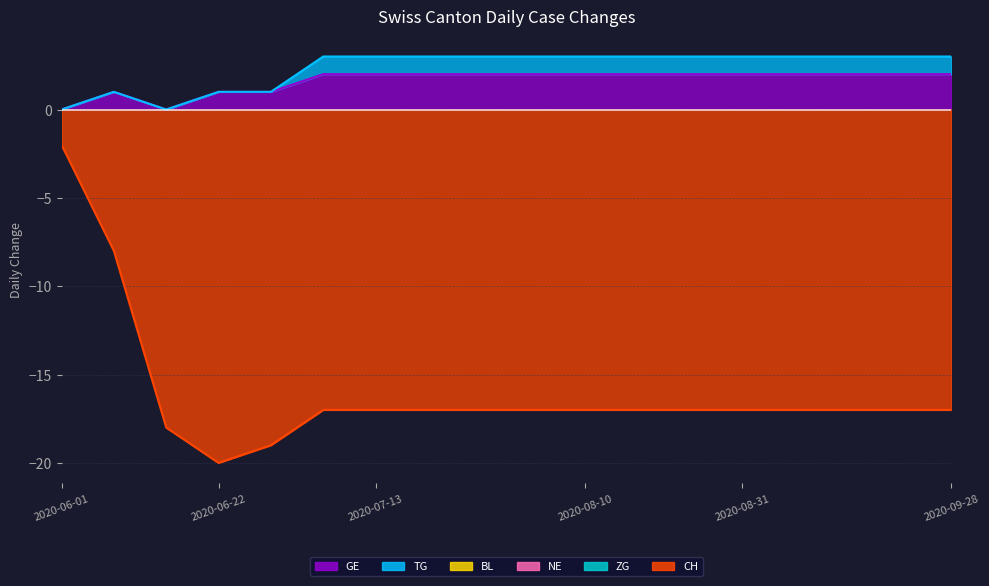

What are all the series names shown in the legend?

TG, BL, NE, GE, ZG, CH